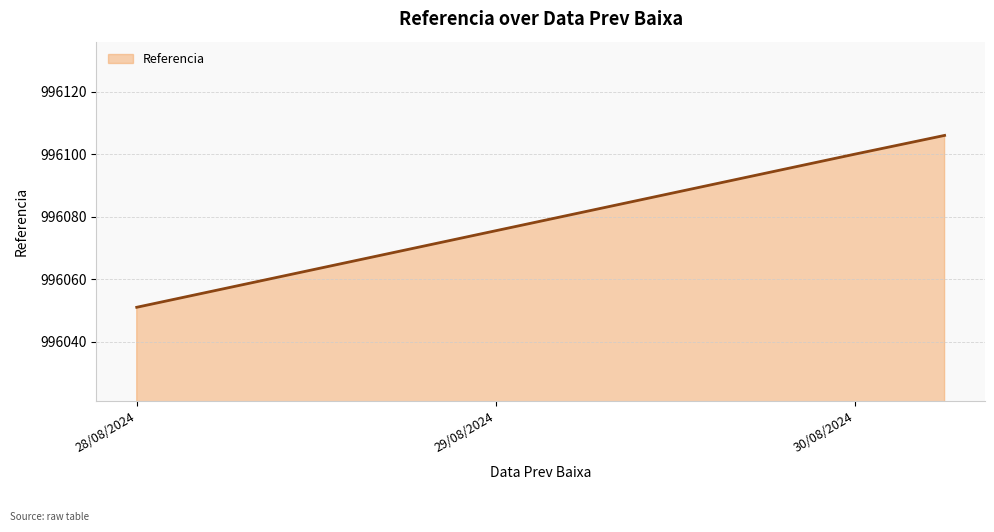

How many lines are shown in the chart?

1